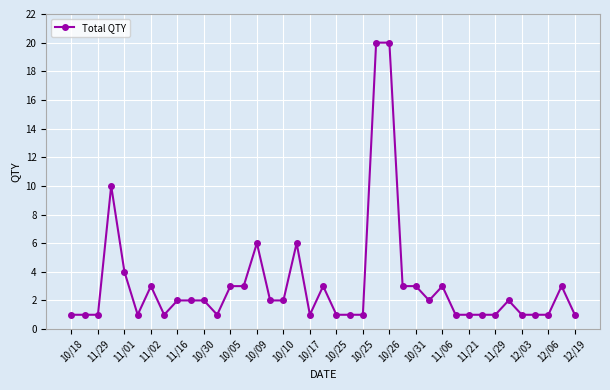

What is the average value?

3